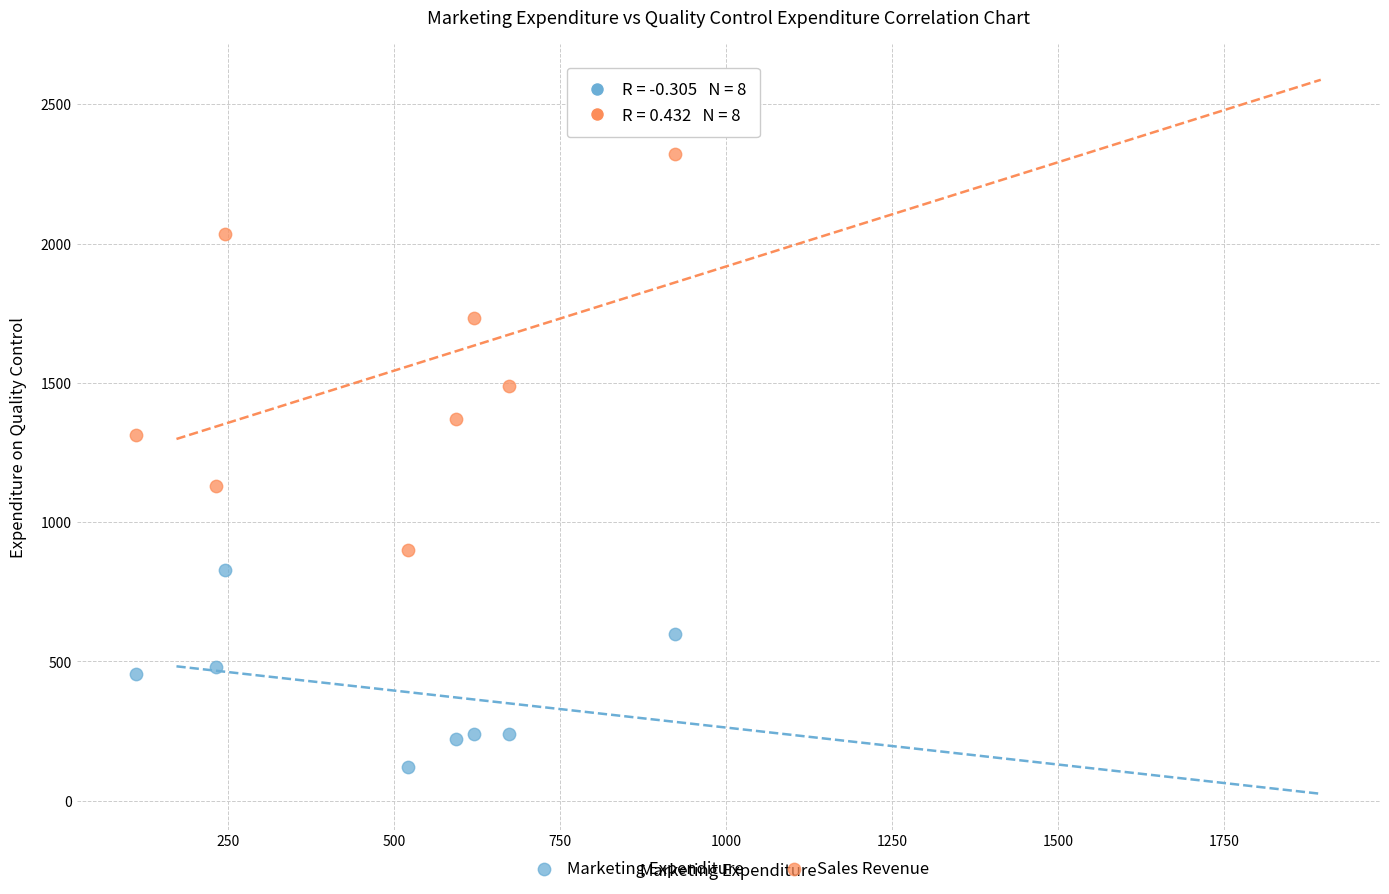

Which series has the largest Y range (max minus min)?

Sales Revenue